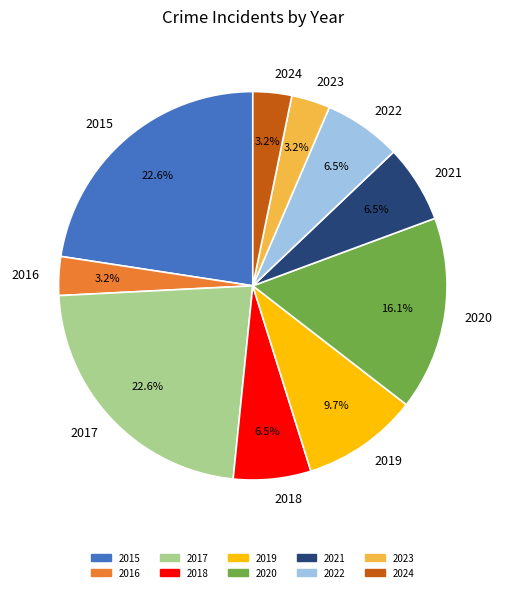

Does any single category account for the majority?

No